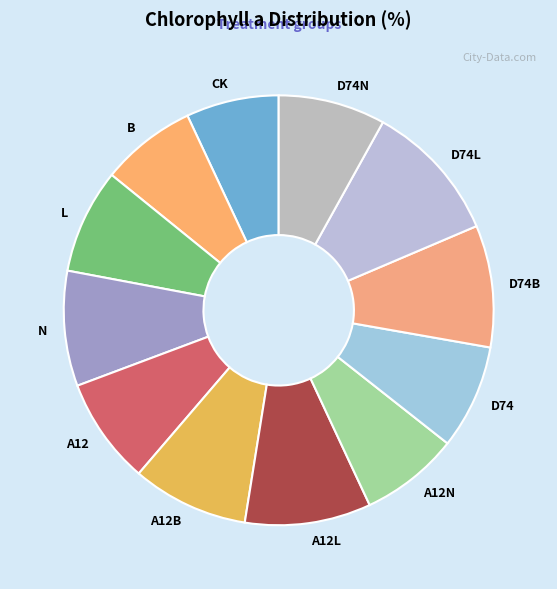

Is it true that A12 is 1% of the pie?

False